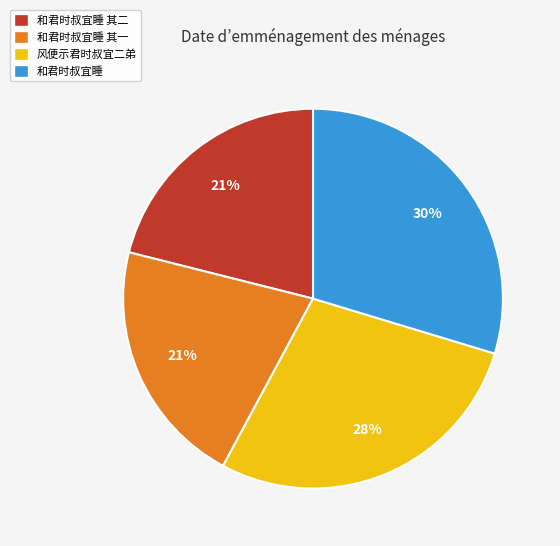

How many slices are in this pie chart?

4